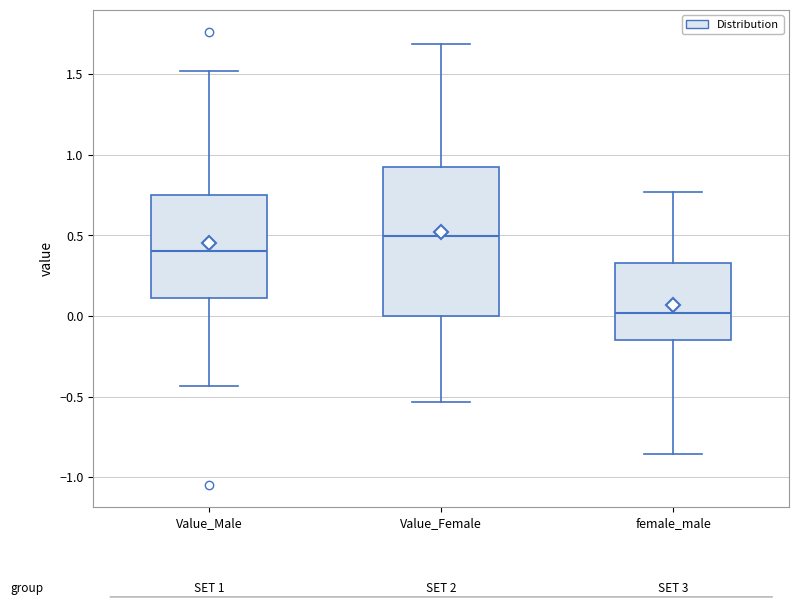

Which box has the lowest median line?

female_male